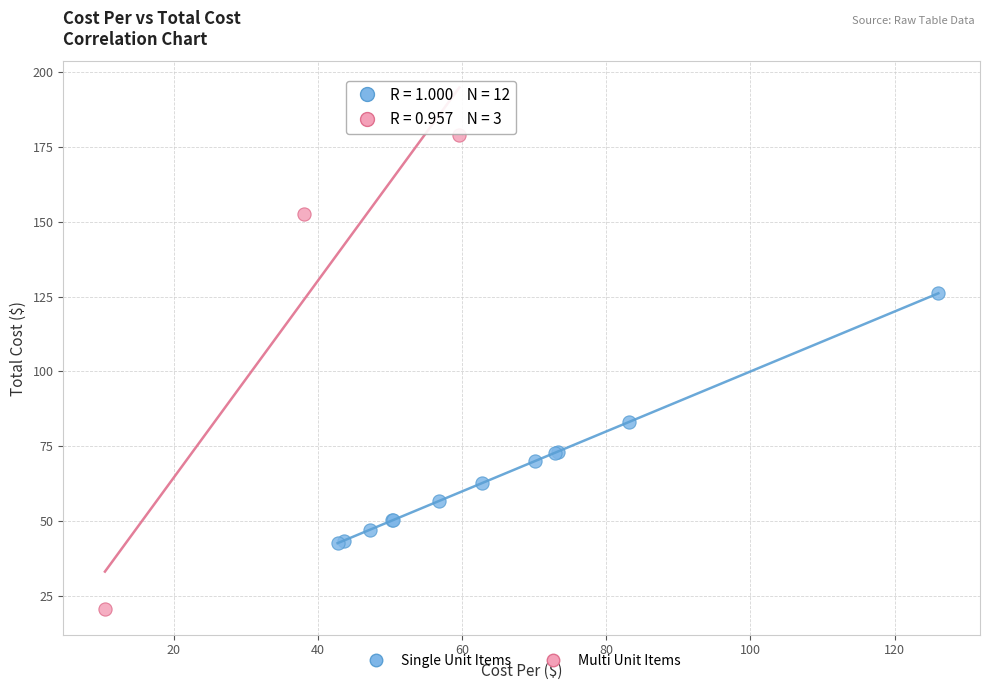

What are all the series names shown in the legend?

Single Unit Items, Multi Unit Items